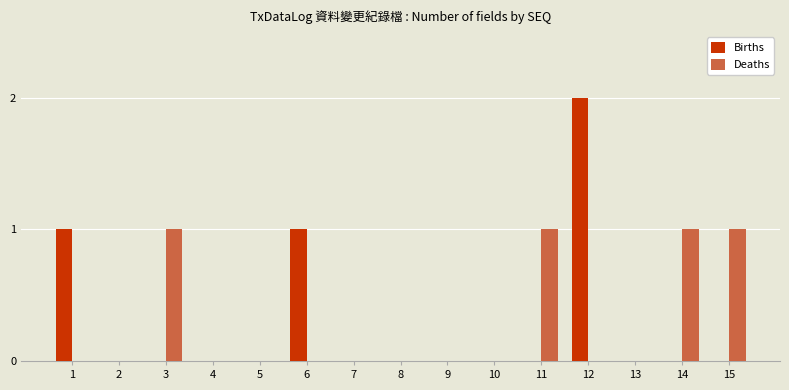

What is the sum of all Deaths values?

4